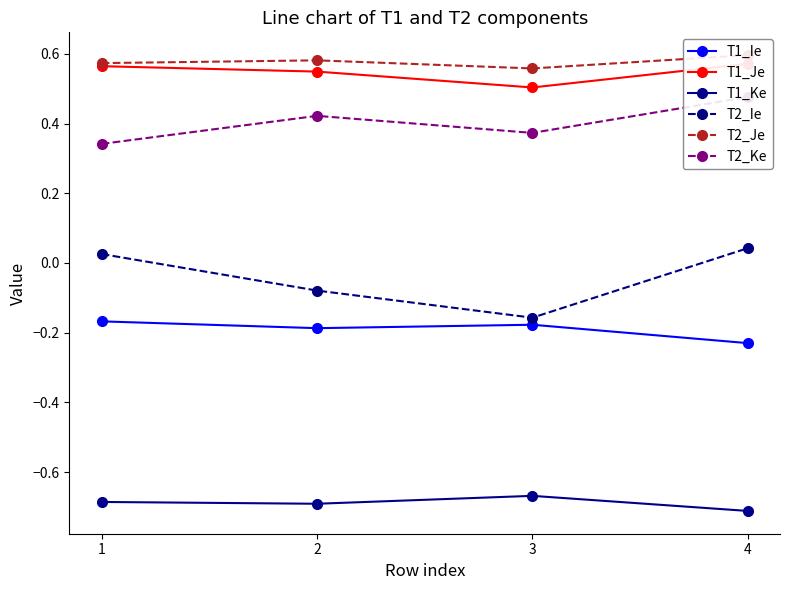

Reading right to left, list all the values displayed in this chart.

T1_Ie: 4=-0.2	3=-0.2	2=-0.2	1=-0.2
T1_Je: 4=0.6	3=0.5	2=0.5	1=0.6
T1_Ke: 4=-0.7	3=-0.7	2=-0.7	1=-0.7
T2_Ie: 4=0.0	3=-0.2	2=-0.1	1=0.0
T2_Je: 4=0.6	3=0.6	2=0.6	1=0.6
T2_Ke: 4=0.5	3=0.4	2=0.4	1=0.3